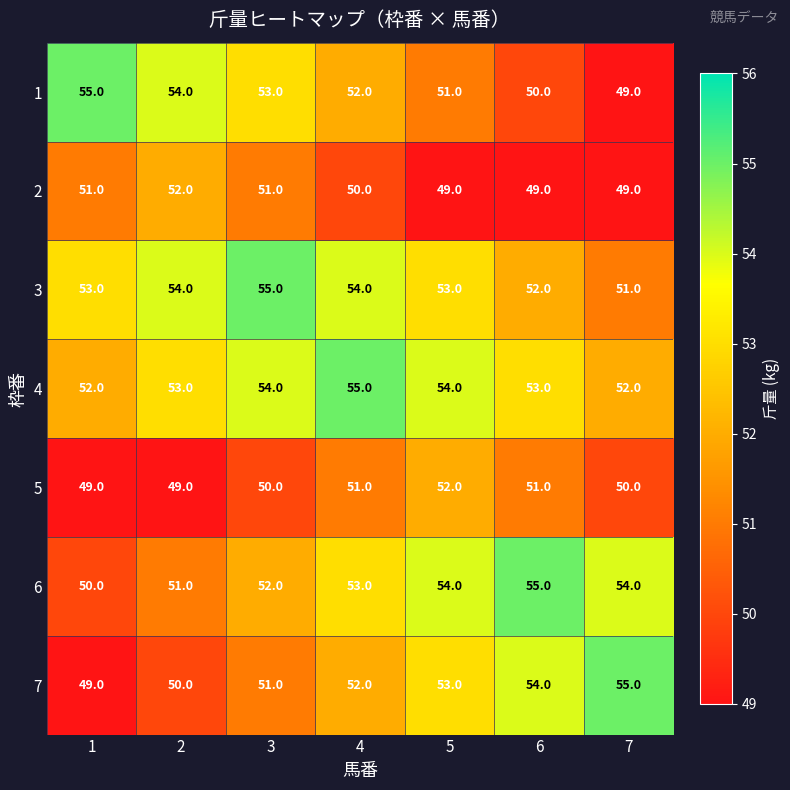

What value does the 2 series have at 2?

52